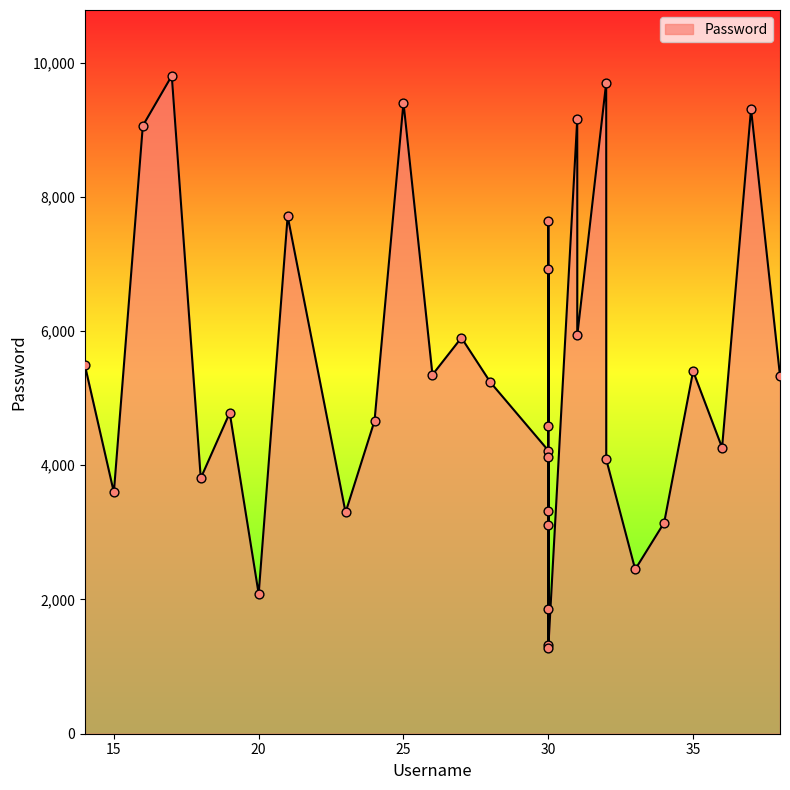

What is the change in value from 14 to 27?

+411